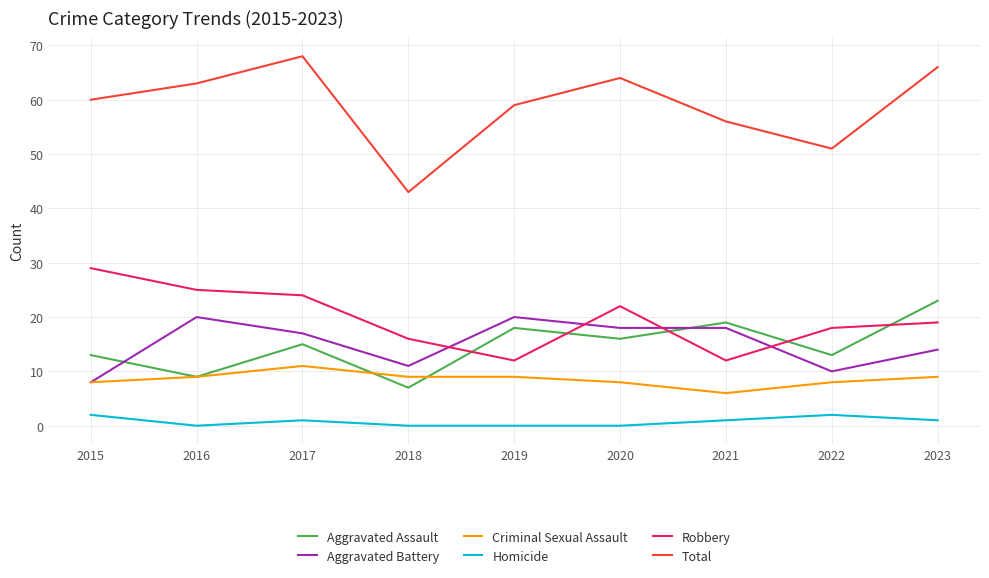

Between 2020 and 2022, which series saw the biggest shift?

Total